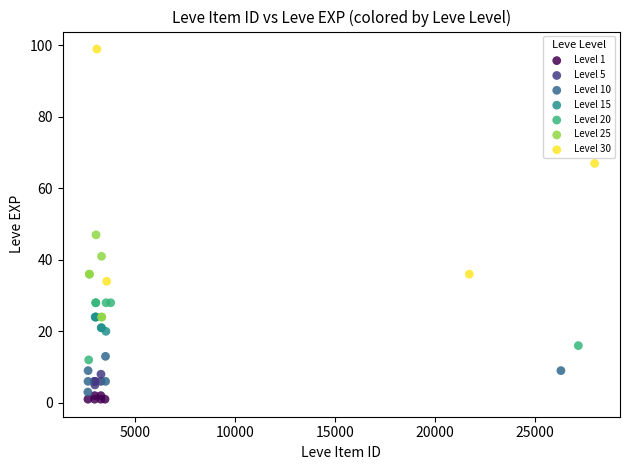

Which series reaches the maximum Y coordinate?

Level 30